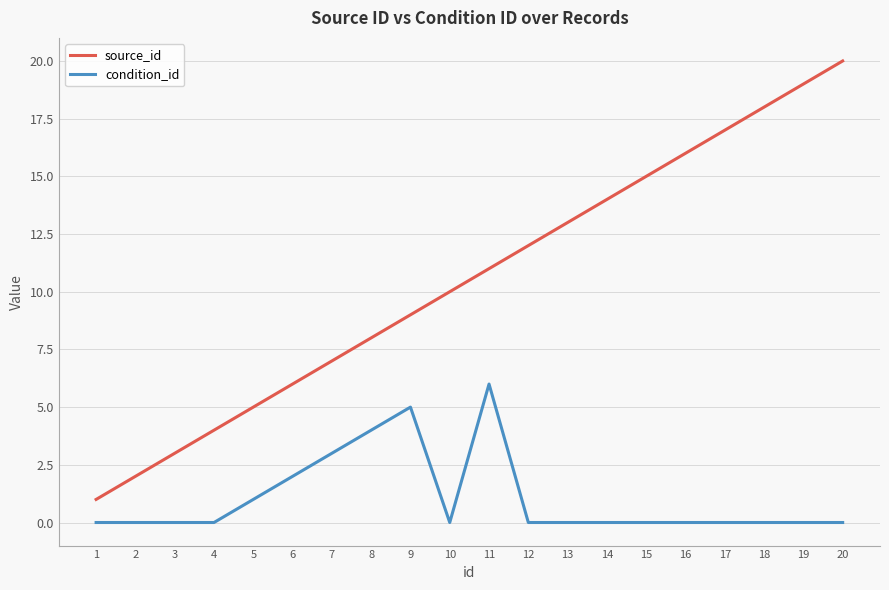

True or false: condition_id has more than 1 points higher than both neighbors.

True